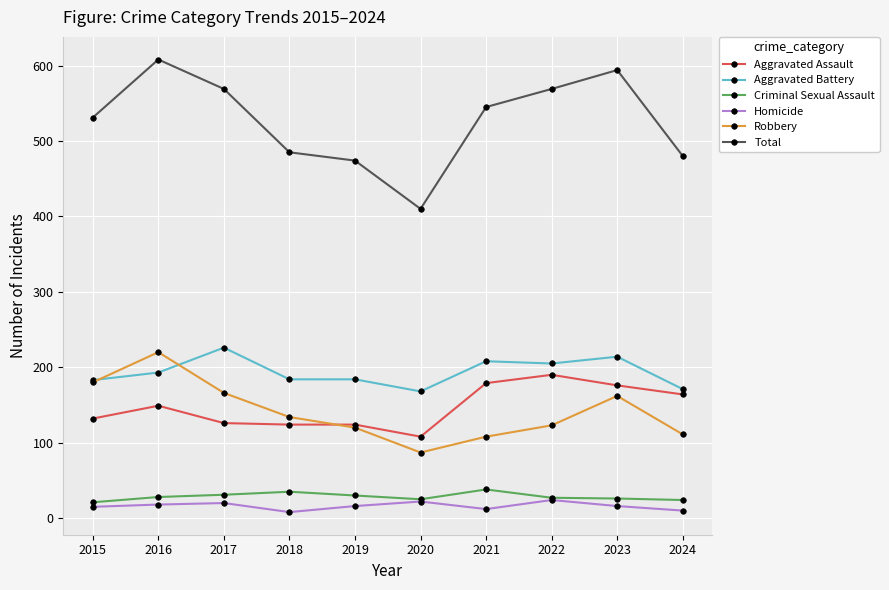

Where is Robbery nearest to the value 153?

2023